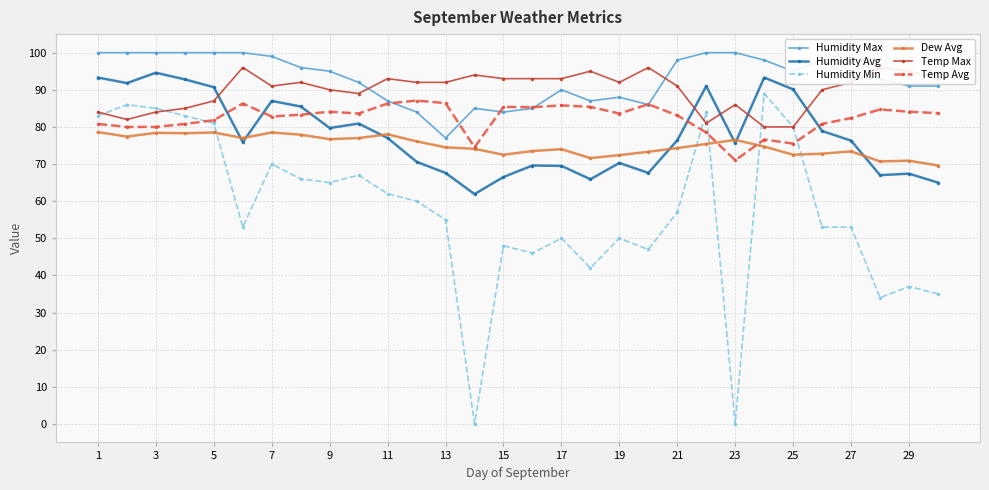

List the series in order of their peak value, lowest first.

Dew Avg, Temp Avg, Humidity Min, Humidity Avg, Temp Max, Humidity Max